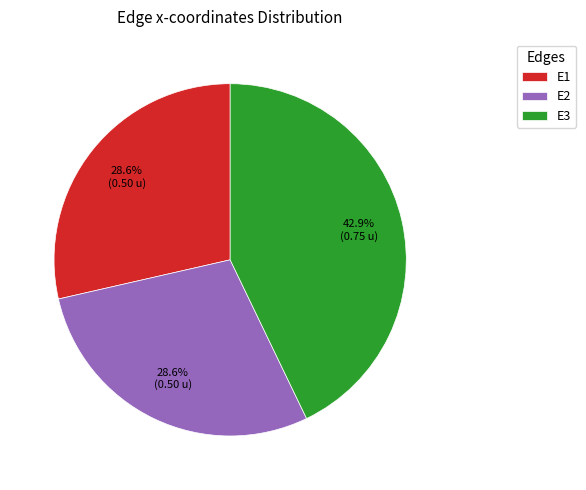

How much of the chart is everything except E1?

71.4%